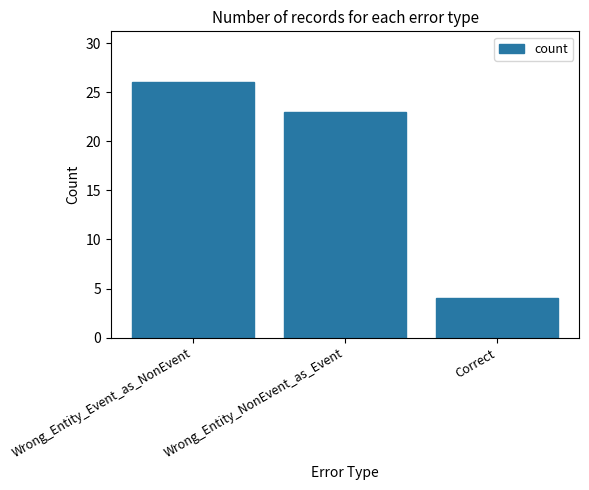

What is the approximate value at Correct?

4